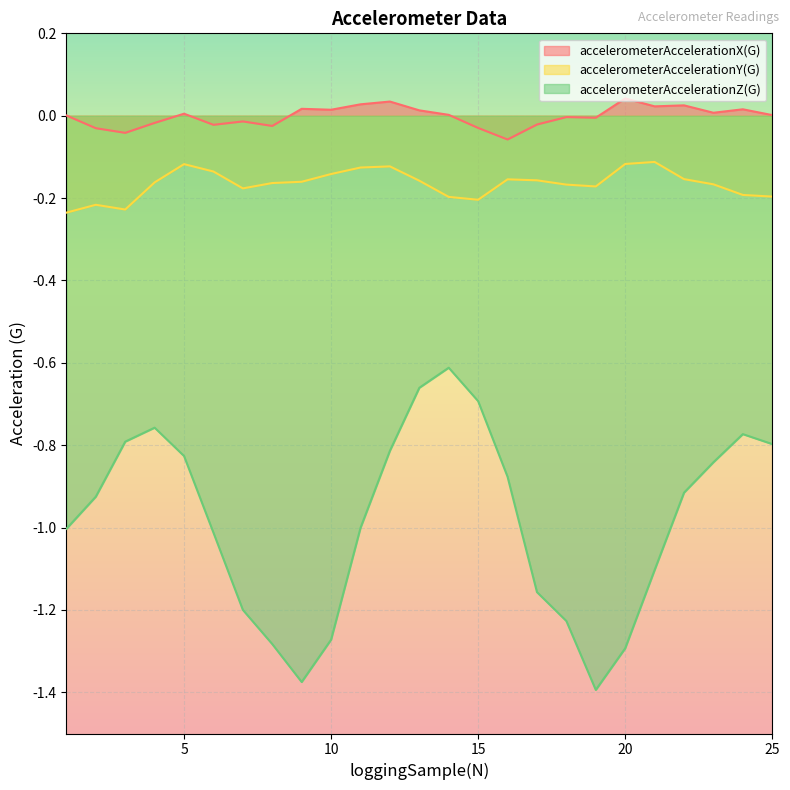

Reading left to right, what are all the values shown in this chart?

accelerometerAccelerationX(G): 1=0.0	2=-0.0	3=-0.0	4=-0.0	5=0.0	6=-0.0	7=-0.0	8=-0.0	9=0.0	10=0.0	11=0.0	12=0.0	13=0.0	14=0.0	15=-0.0	16=-0.1	17=-0.0	18=-0.0	19=-0.0	20=0.0	21=0.0	22=0.0	23=0.0	24=0.0	25=0.0
accelerometerAccelerationY(G): 1=-0.2	2=-0.2	3=-0.2	4=-0.2	5=-0.1	6=-0.1	7=-0.2	8=-0.2	9=-0.2	10=-0.1	11=-0.1	12=-0.1	13=-0.2	14=-0.2	15=-0.2	16=-0.2	17=-0.2	18=-0.2	19=-0.2	20=-0.1	21=-0.1	22=-0.2	23=-0.2	24=-0.2	25=-0.2
accelerometerAccelerationZ(G): 1=-1.0	2=-0.9	3=-0.8	4=-0.8	5=-0.8	6=-1.0	7=-1.2	8=-1.3	9=-1.4	10=-1.3	11=-1.0	12=-0.8	13=-0.7	14=-0.6	15=-0.7	16=-0.9	17=-1.2	18=-1.2	19=-1.4	20=-1.3	21=-1.1	22=-0.9	23=-0.8	24=-0.8	25=-0.8